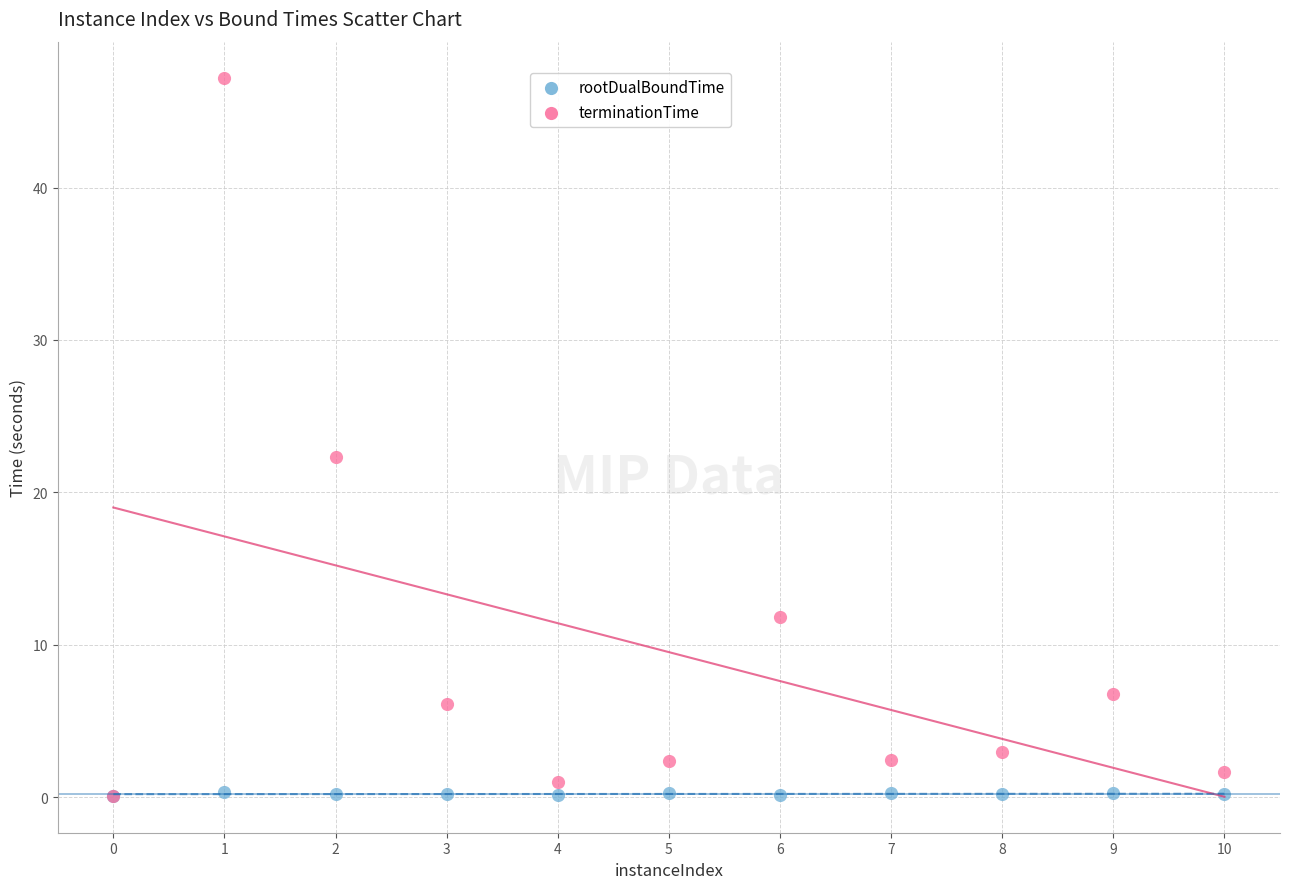

Which series reaches the maximum Y coordinate?

terminationTime